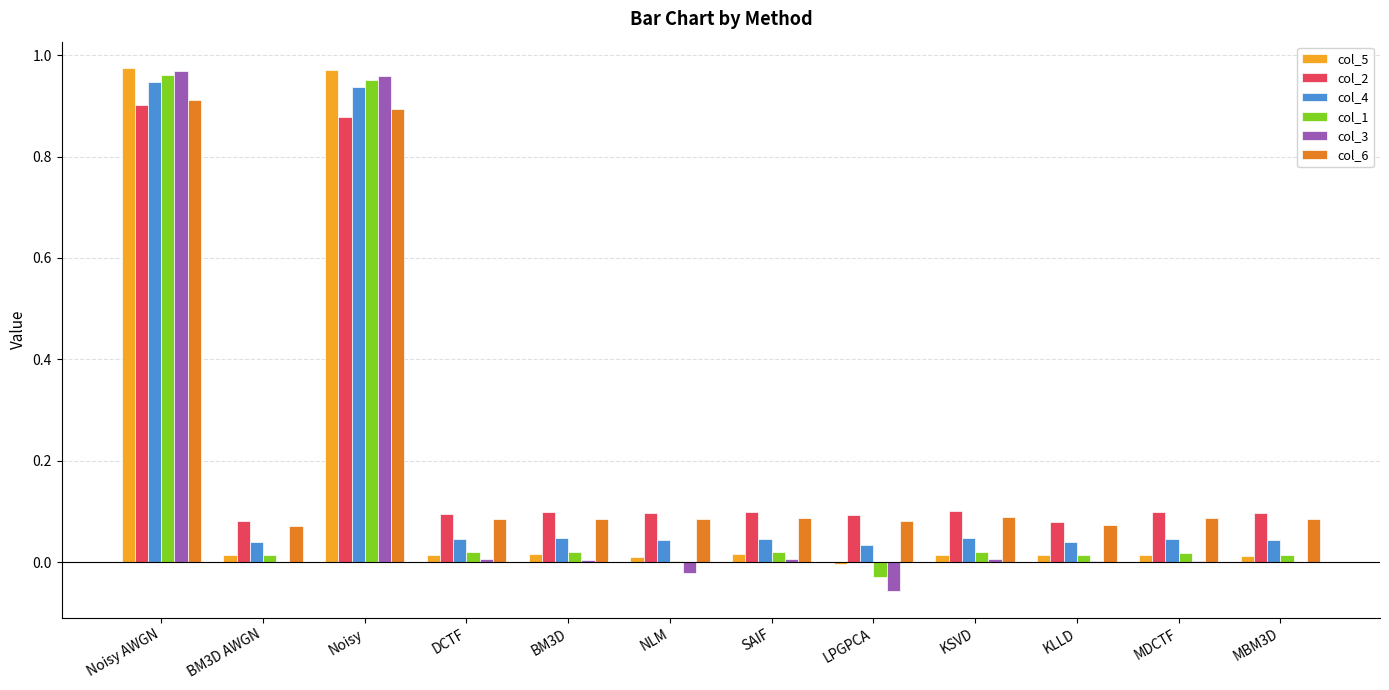

At which category is the sum across all series the highest?

Noisy AWGN